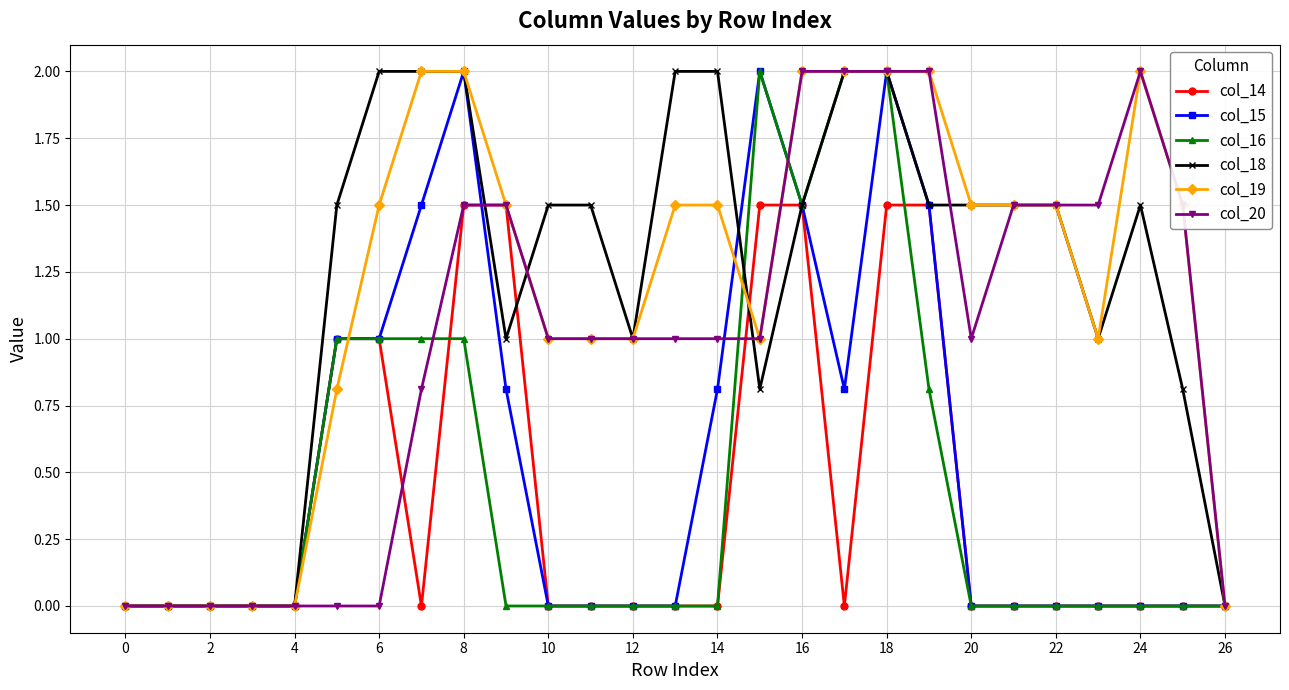

What is the value of the col_14 point at the 6th from the left?

1.0